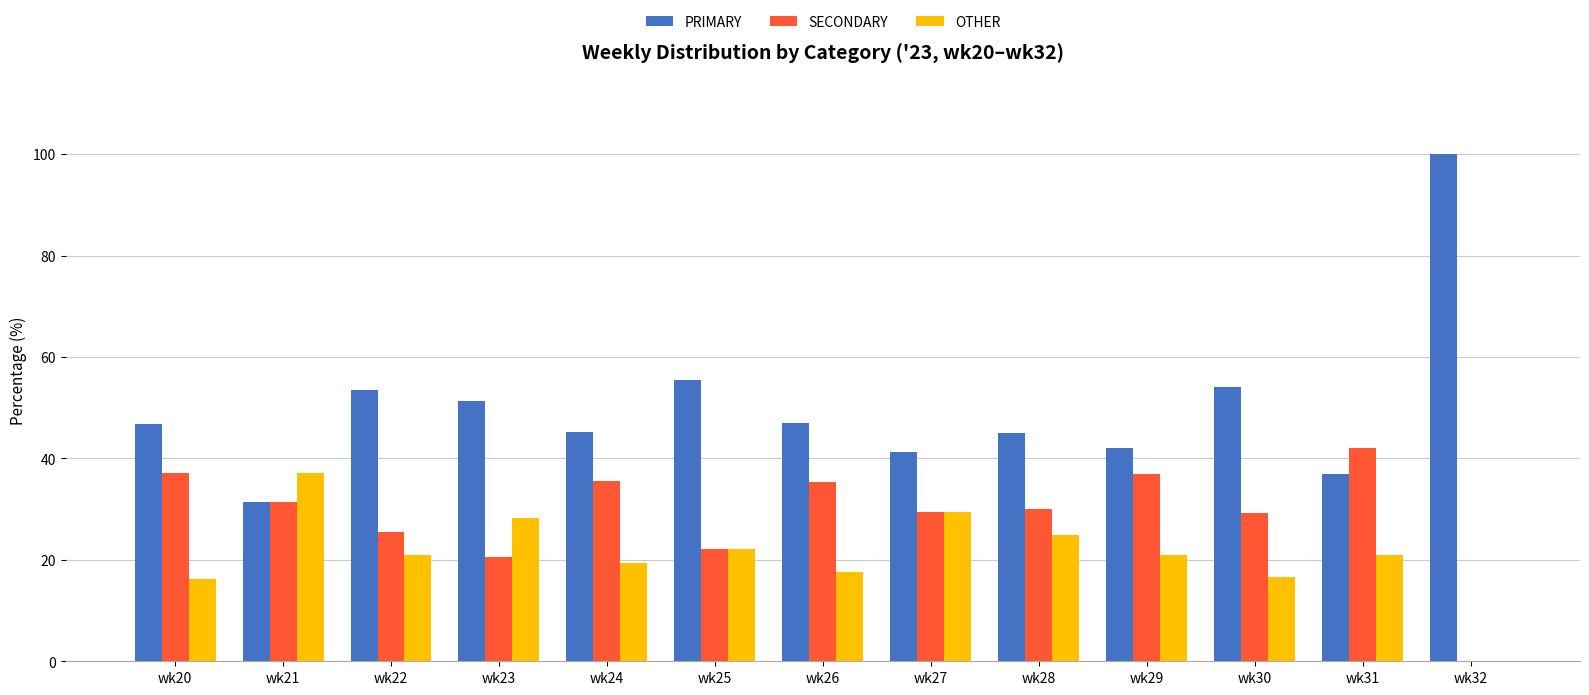

What is the maximum value for SECONDARY?

42.1